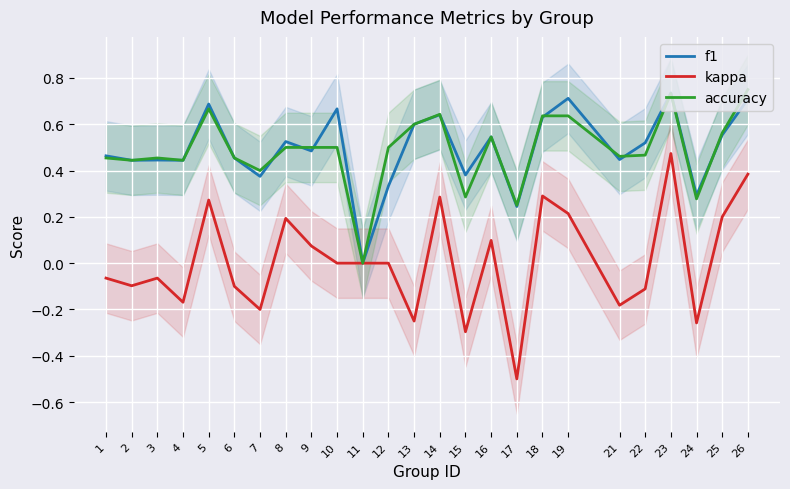

True or false: kappa has a value of -0.2 at 6.

False